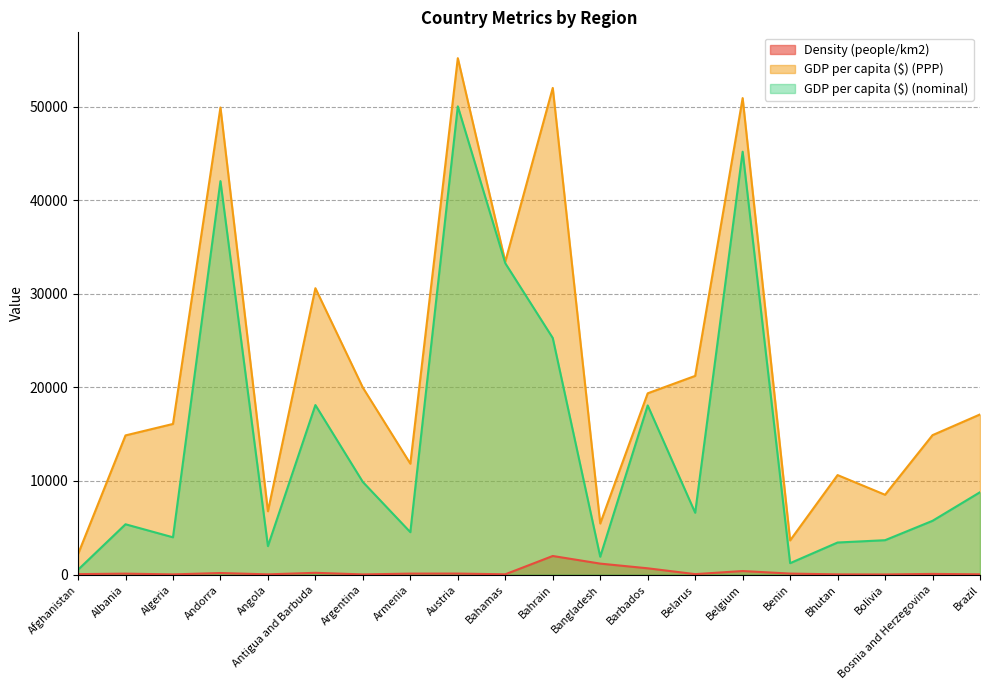

What is the difference between the maximum and minimum values in the GDP per capita ($) (PPP) series?

52989.0